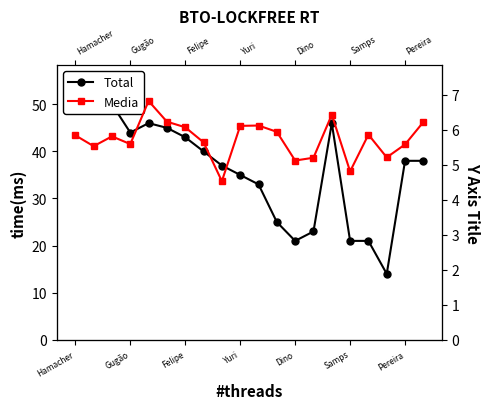

At 17, list the series in order from smallest to largest.

Media, Total